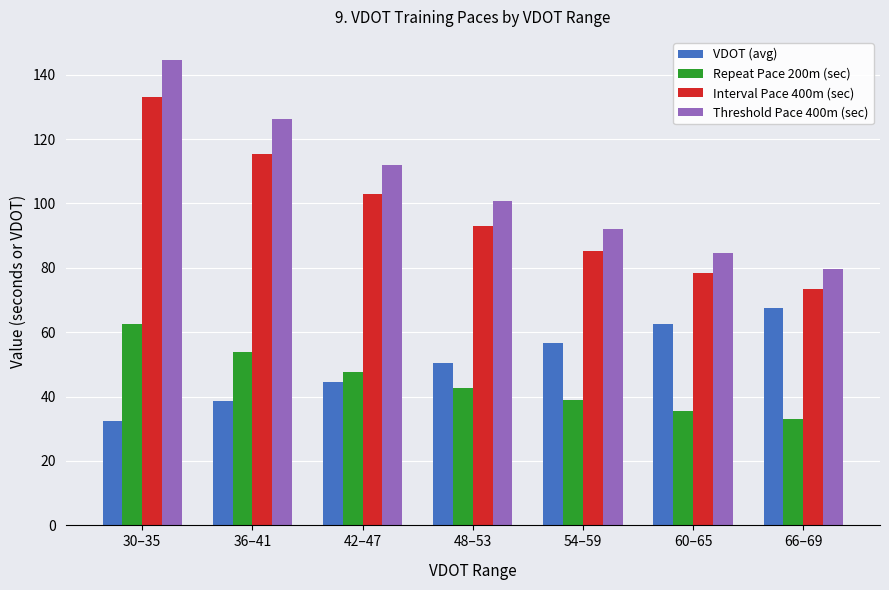

Rank the series by their maximum value, from highest to lowest.

Threshold Pace 400m (sec), Interval Pace 400m (sec), VDOT (avg), Repeat Pace 200m (sec)